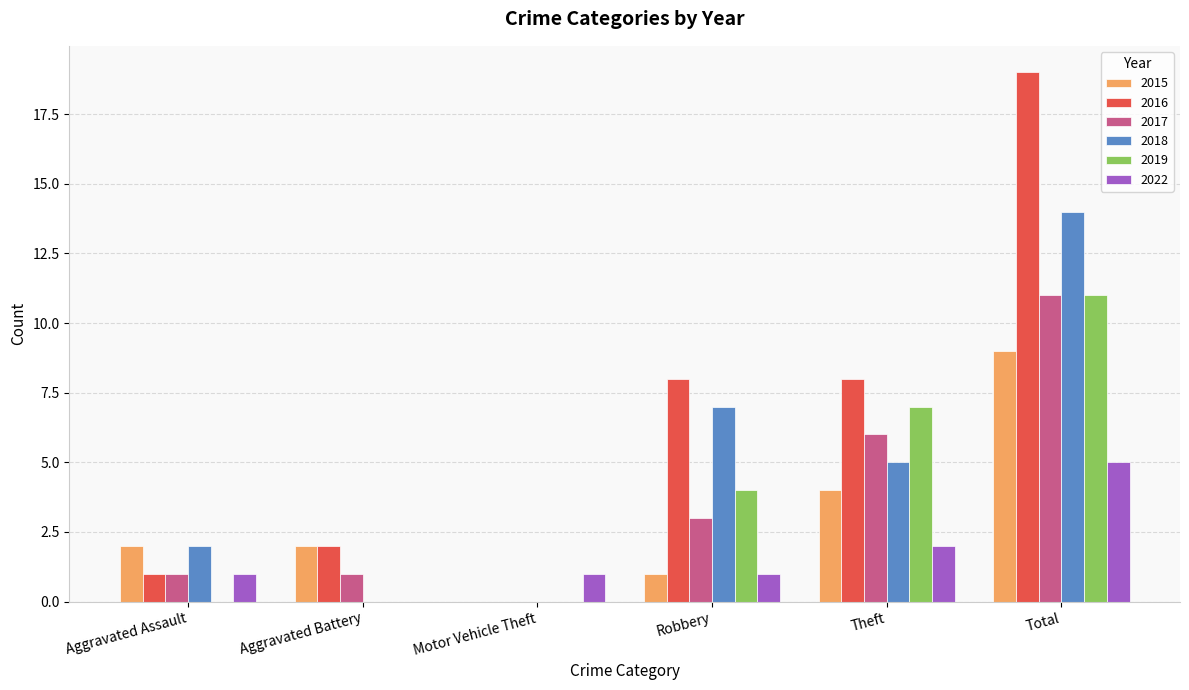

True or false: 2019 has a value of 17 at Total.

False